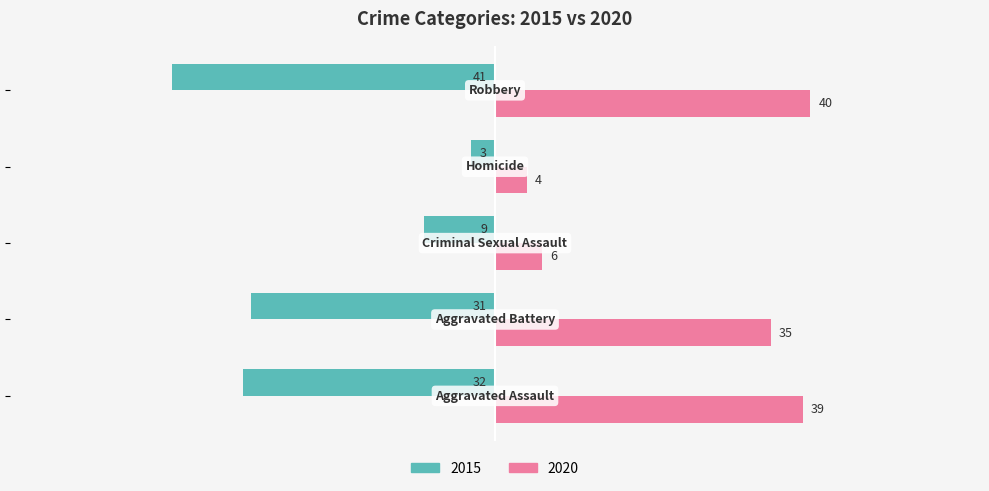

Which series has the largest total across all categories?

2020